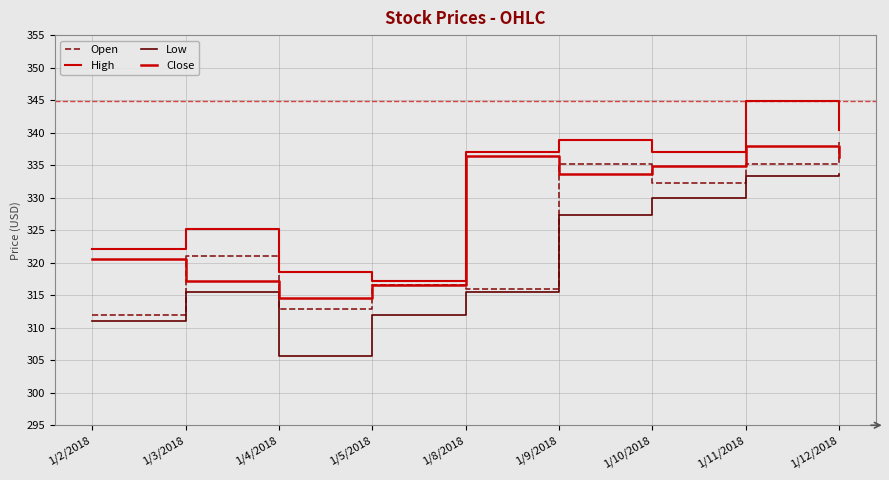

What is the lowest value of the Low series?

305.7